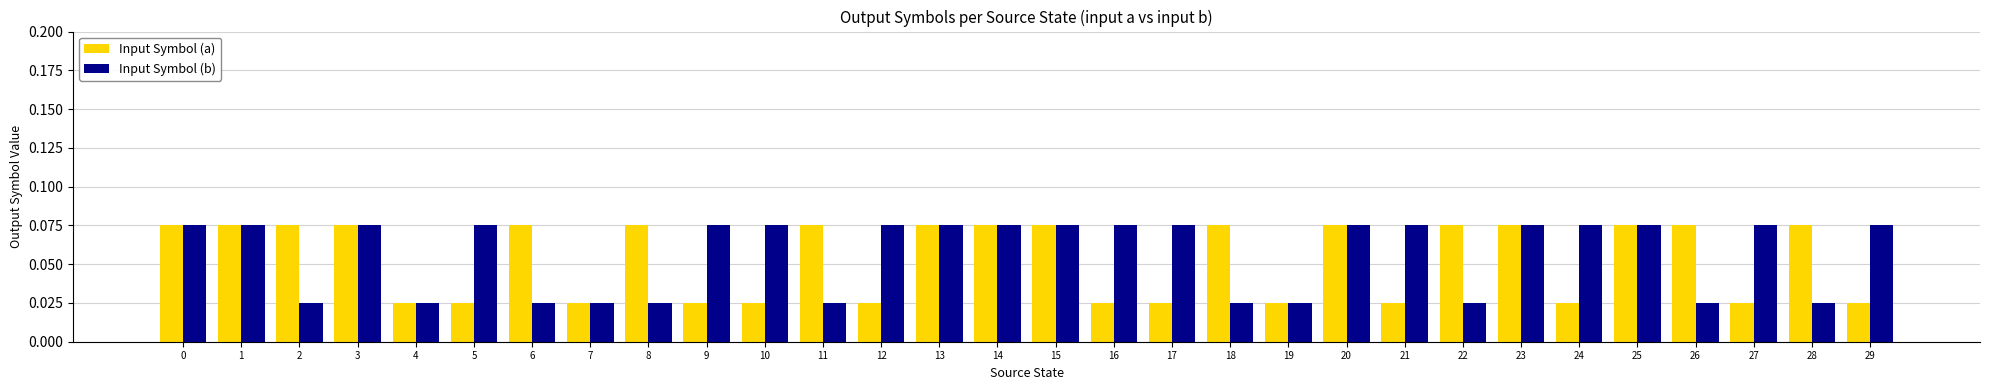

What is the sum of all Input Symbol (a) values?

1.6